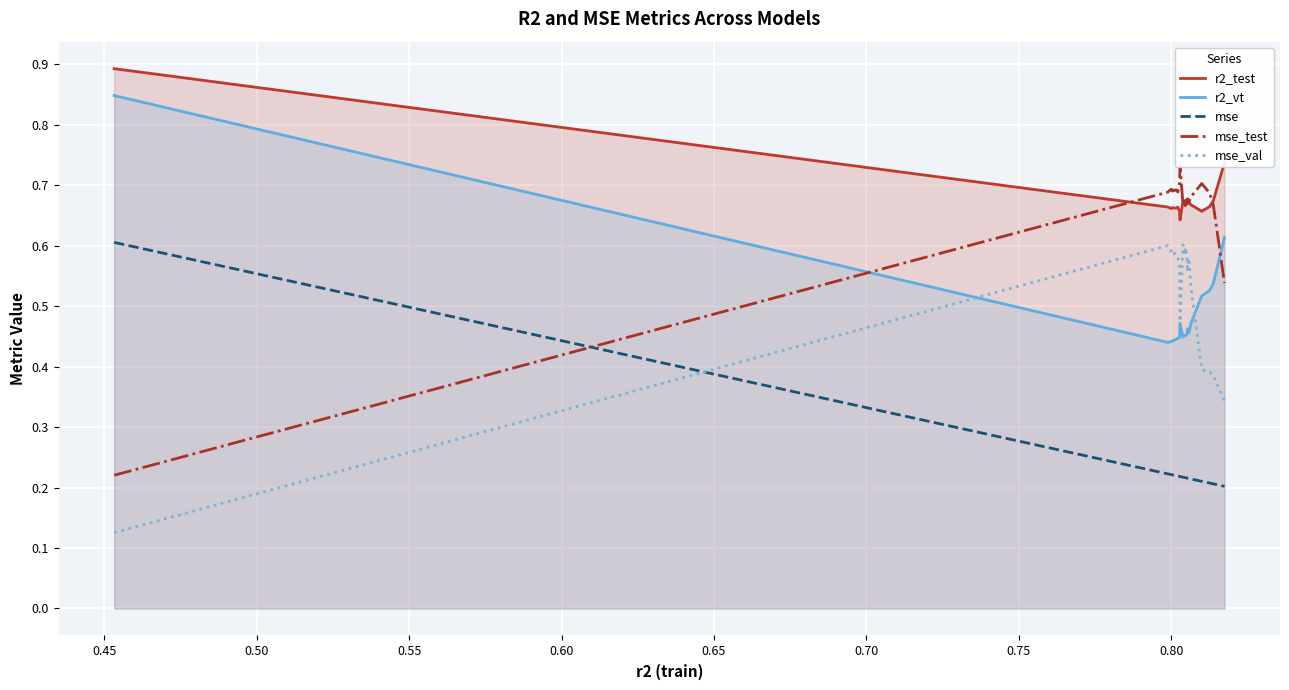

What is the value of the r2_test point at the 12th from the left?

0.7